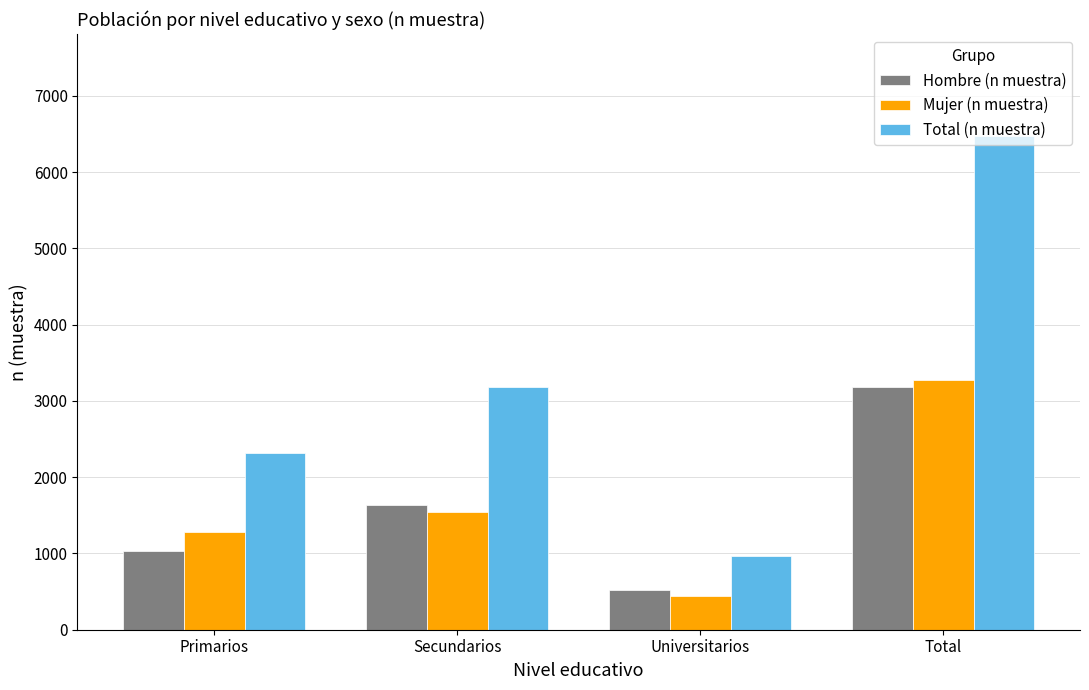

What is the highest value of the Total (n muestra) series?

6469